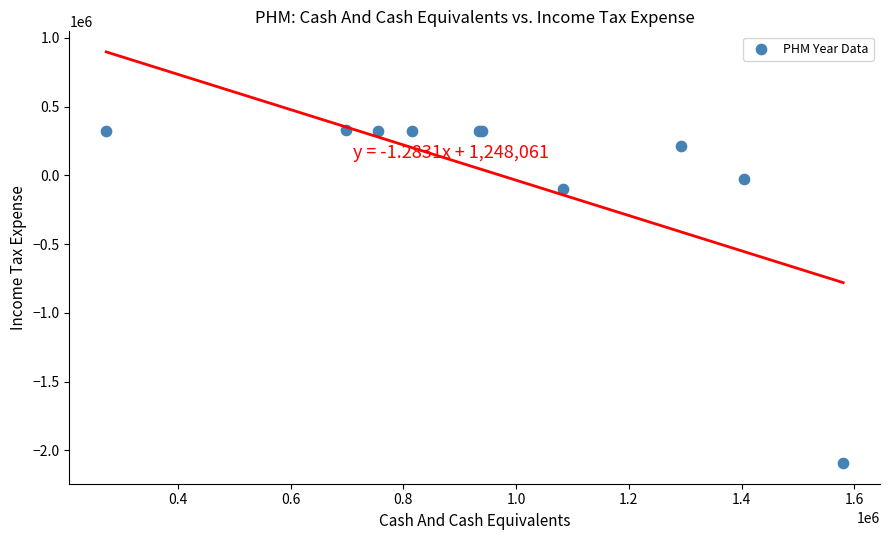

What Y value in the scatter plot is closest to -880600?

-99900